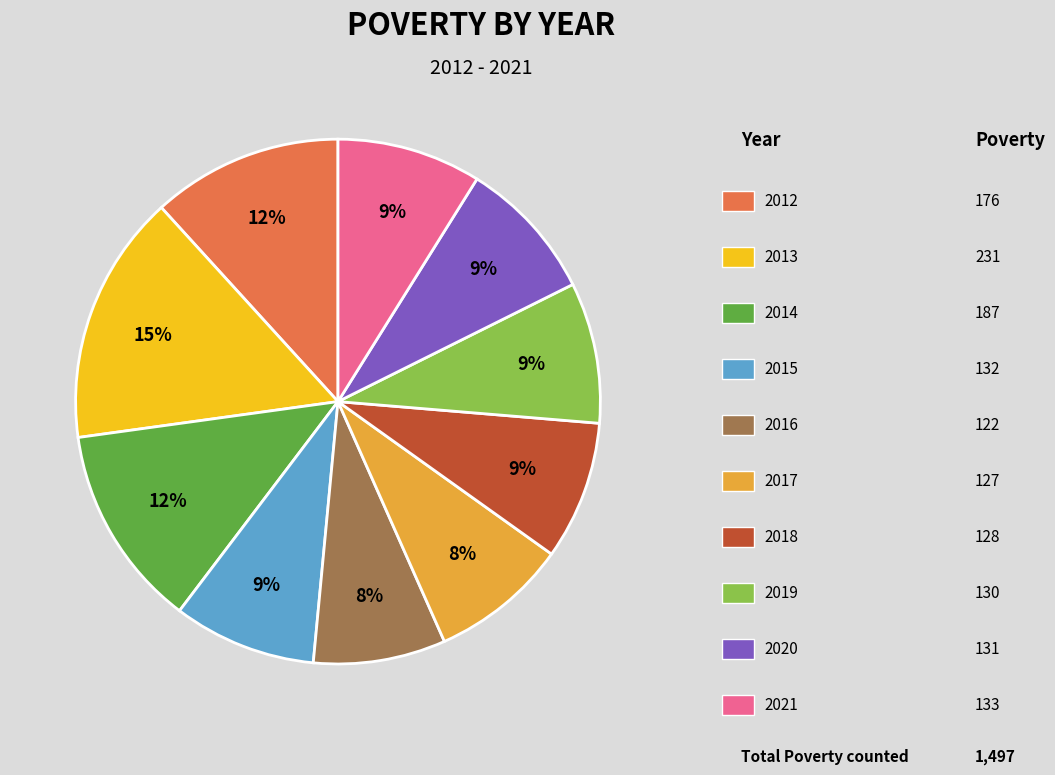

Is there a majority slice in this chart?

No